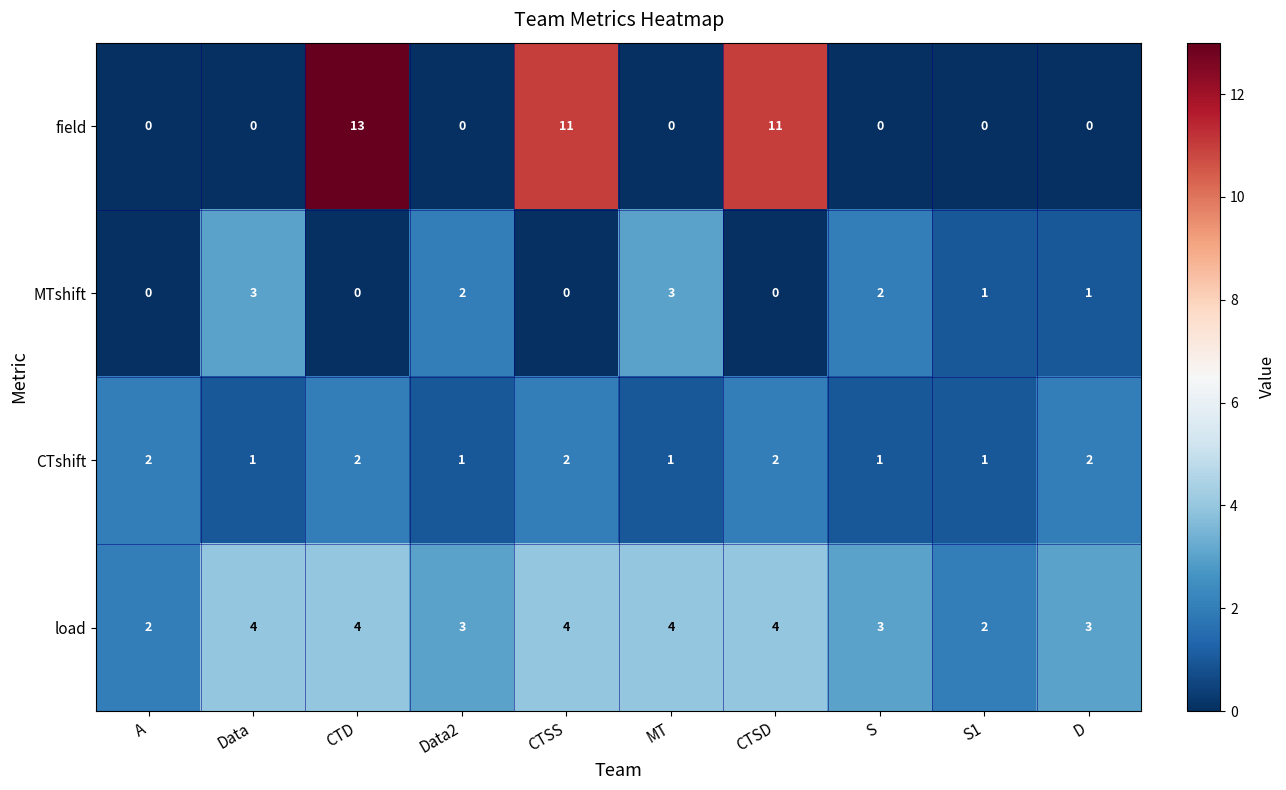

What is the spread (max minus min) of values at MT?

4